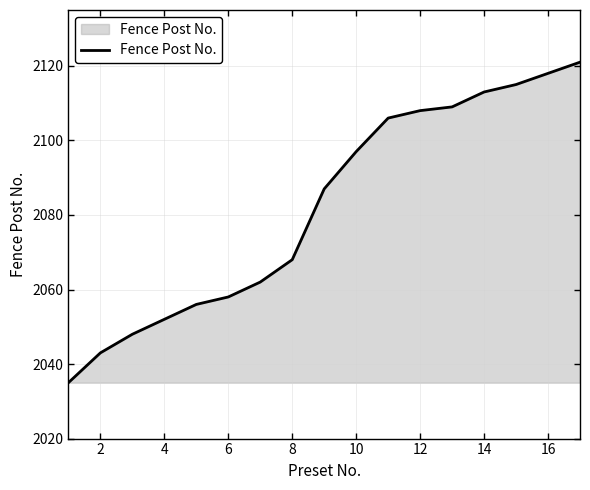

What is the minimum value shown in the chart?

2035